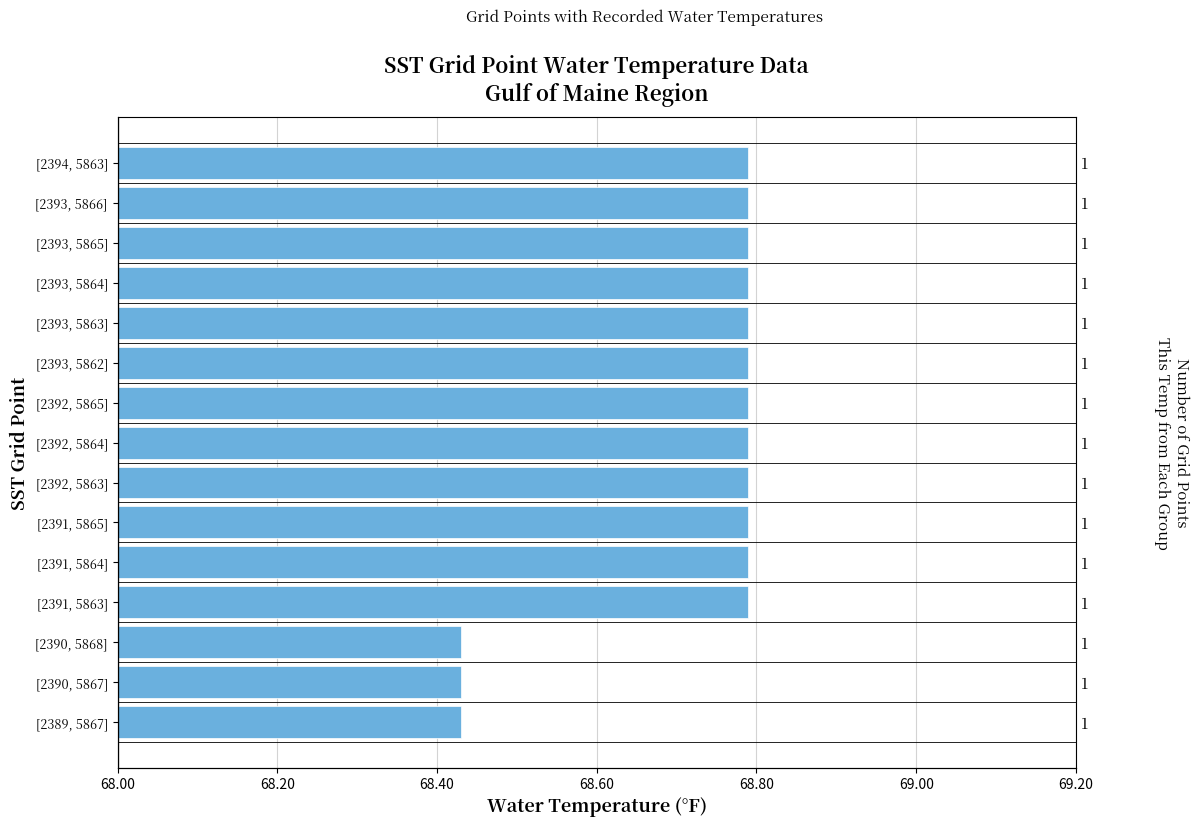

Approximately how many times larger is the value at [2392, 5864] compared to [2390, 5867]?

1.0